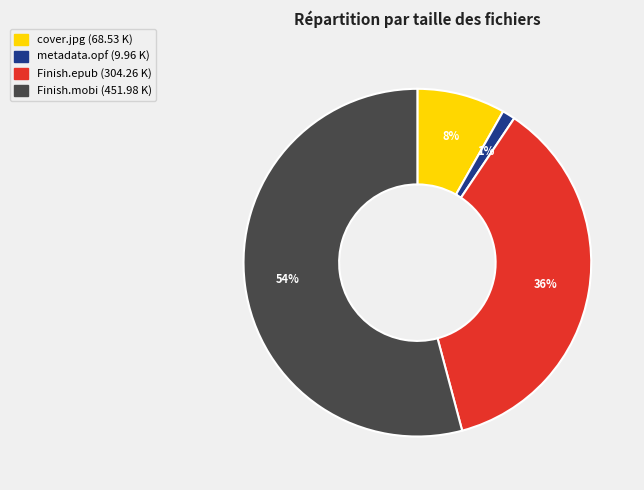

Does any single category account for the majority?

Yes